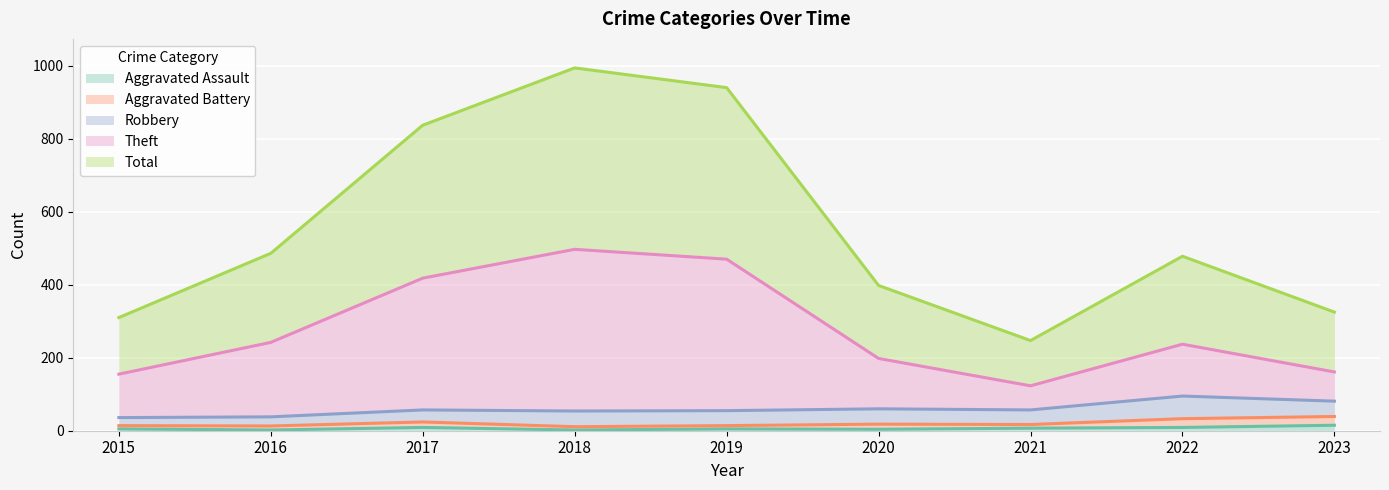

True or false: Aggravated Assault has a value of 15 at 2023.

True